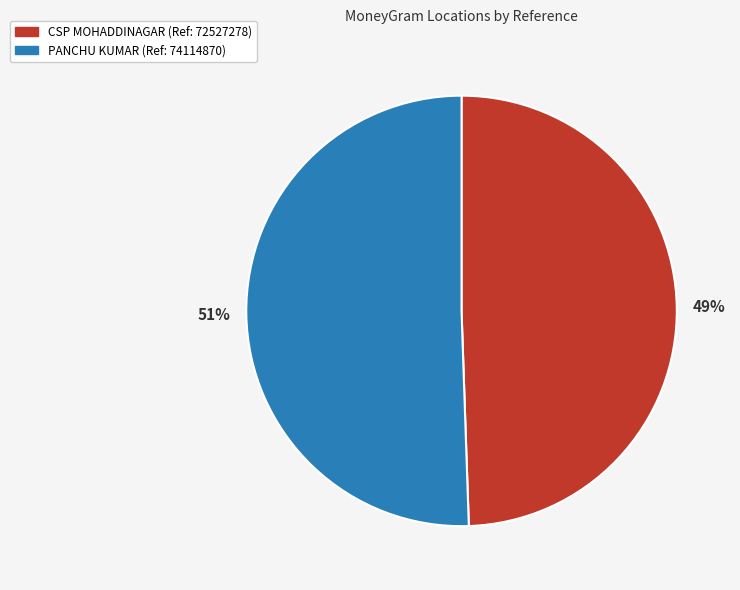

What is the majority slice?

PANCHU KUMAR